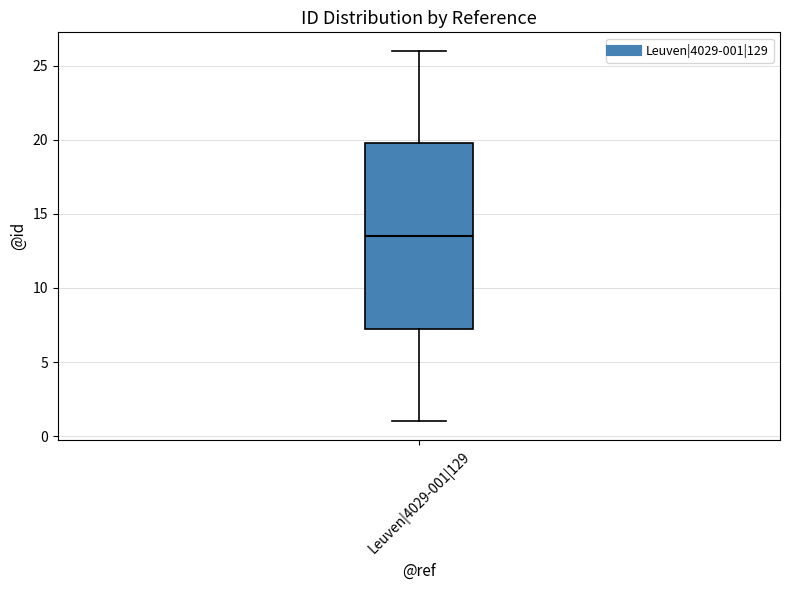

Read this box plot against the y-axis: the position of the median line, the range covered by the box, and the ends of both whiskers. The values are not printed on the chart, so give them approximately, as read against the axis.

median 13.5, box 7.5 to 20.0, whiskers 1.0 to 26.0